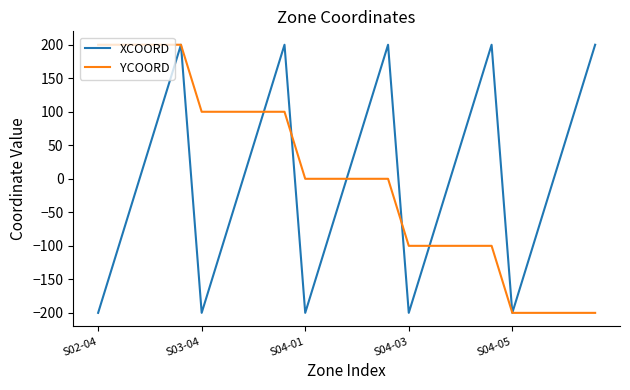

How many lines are shown in the chart?

2